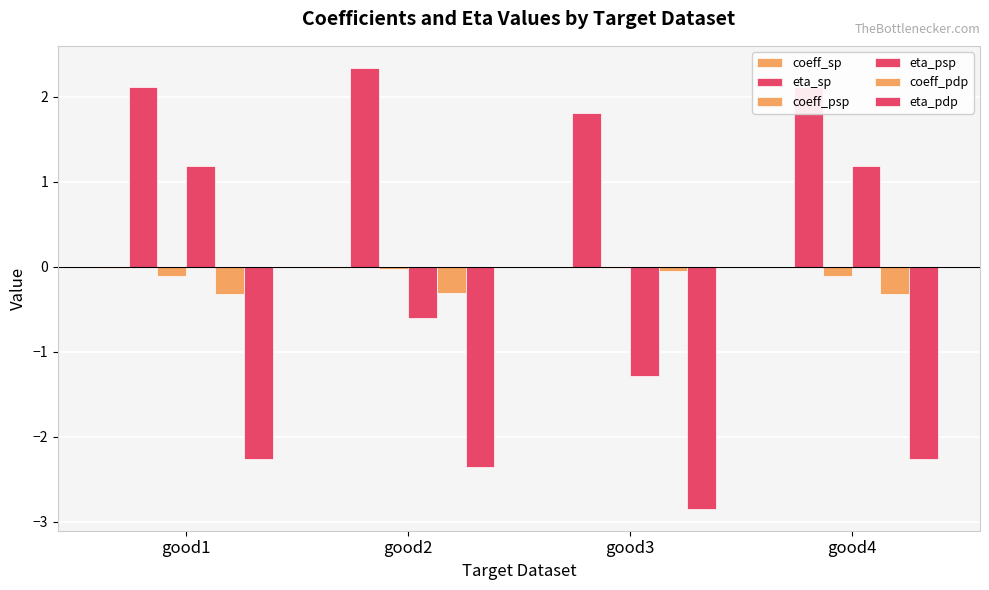

What is the greatest value displayed?

2.3